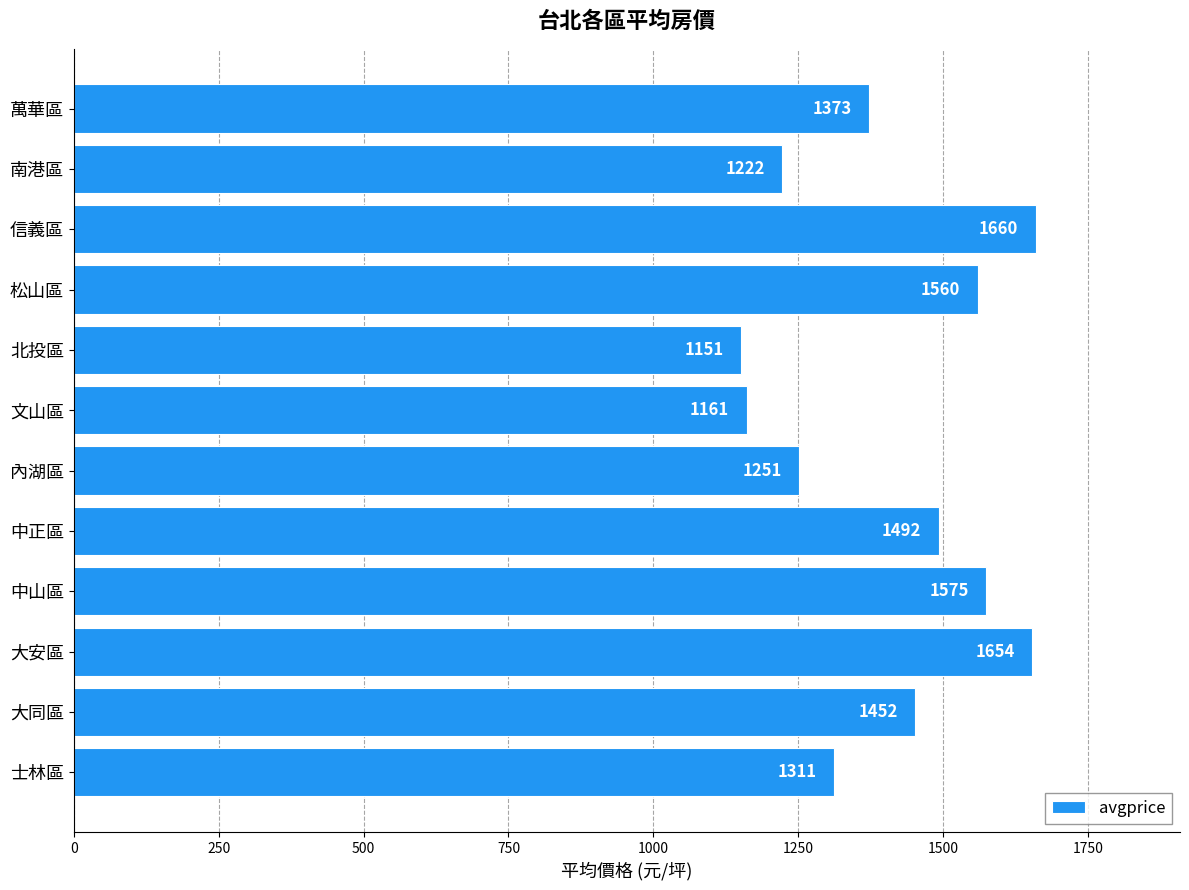

Is it true that the value at 松山區 is 1559.5?

True